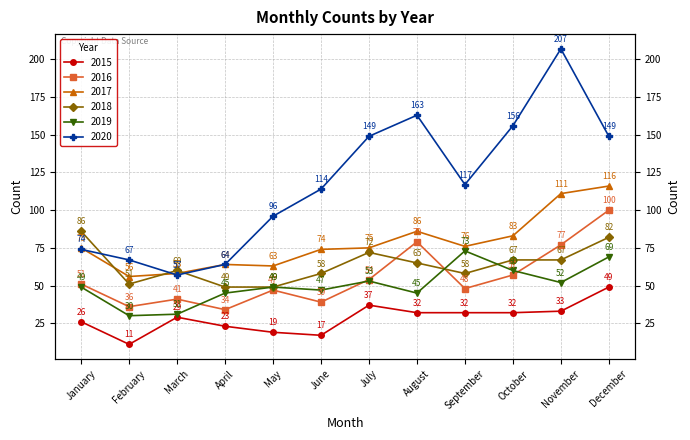

At which category does 2016 reach its first local valley?

February